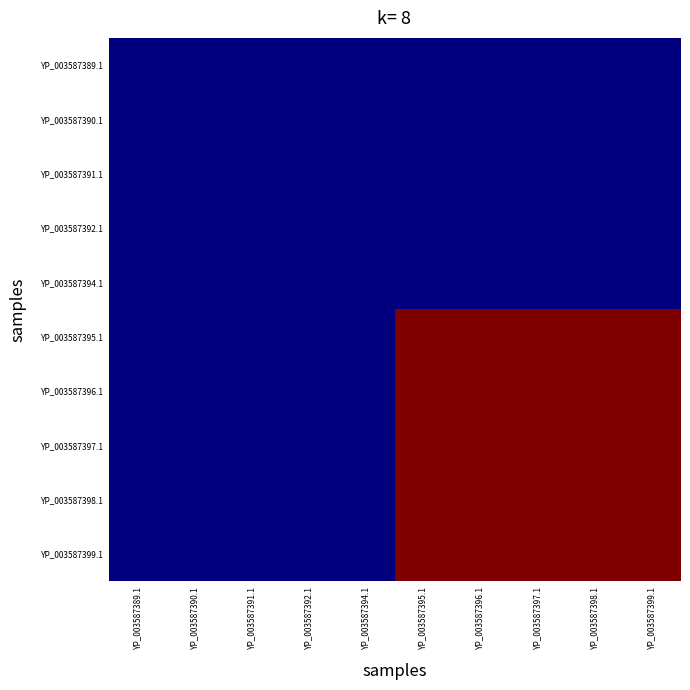

The value of YP_003587397.1 at YP_003587395.1 is 0. True or false?

False